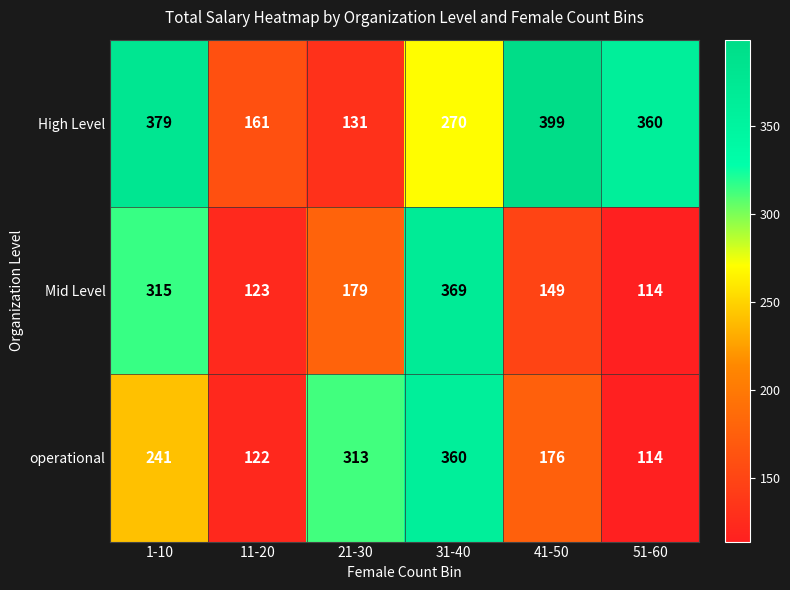

Which series changed the most between 1-10 and 51-60?

Mid Level